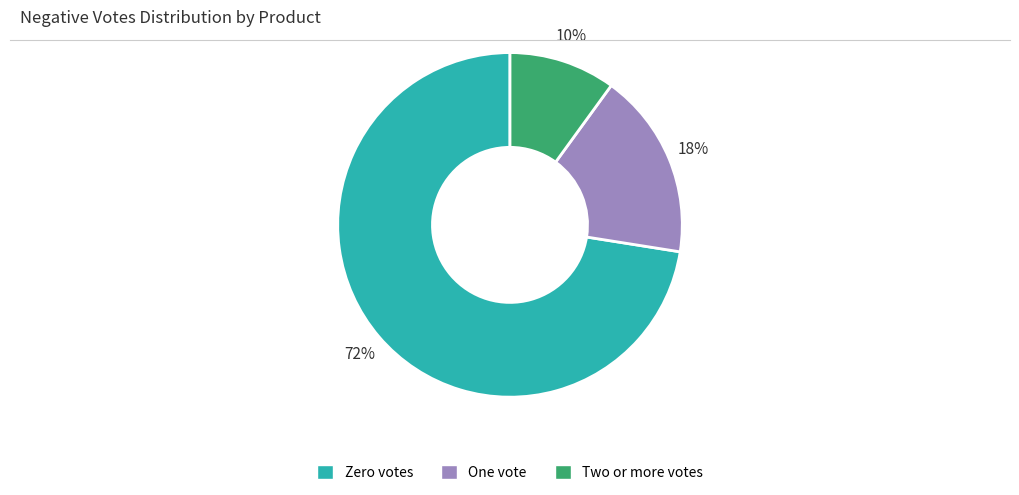

Approximately how many times larger is the value at Zero votes compared to Two or more votes?

7.2